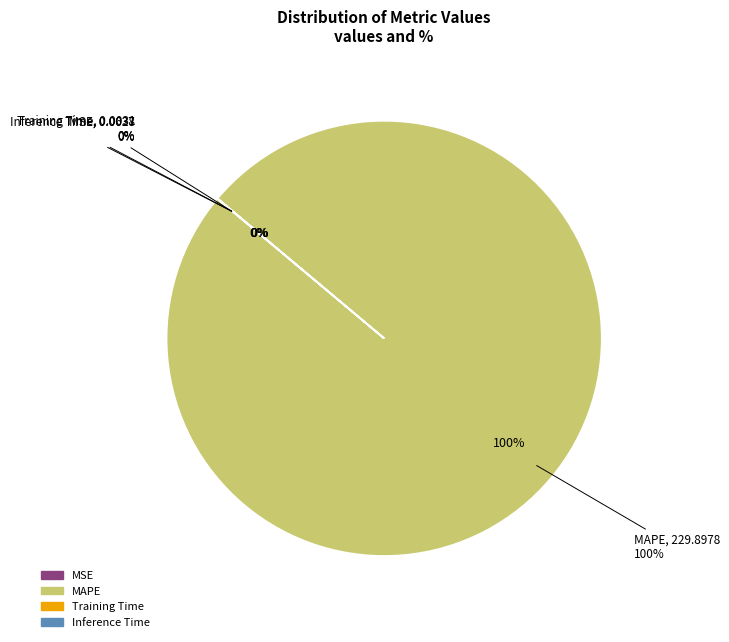

To the nearest percent, what is the difference between the largest and smallest slice percentages?

100%